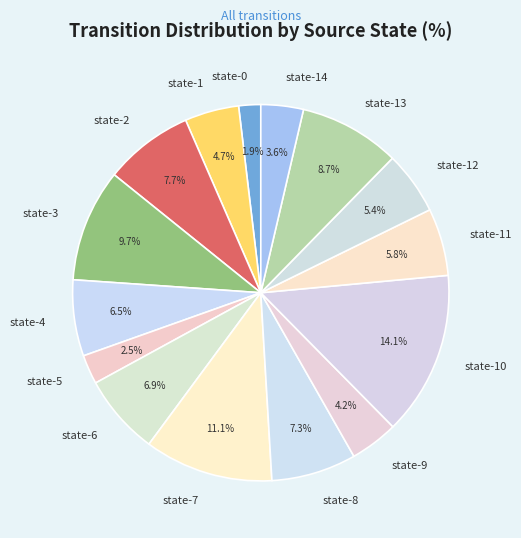

Does state-4 represent more than half of the total?

No